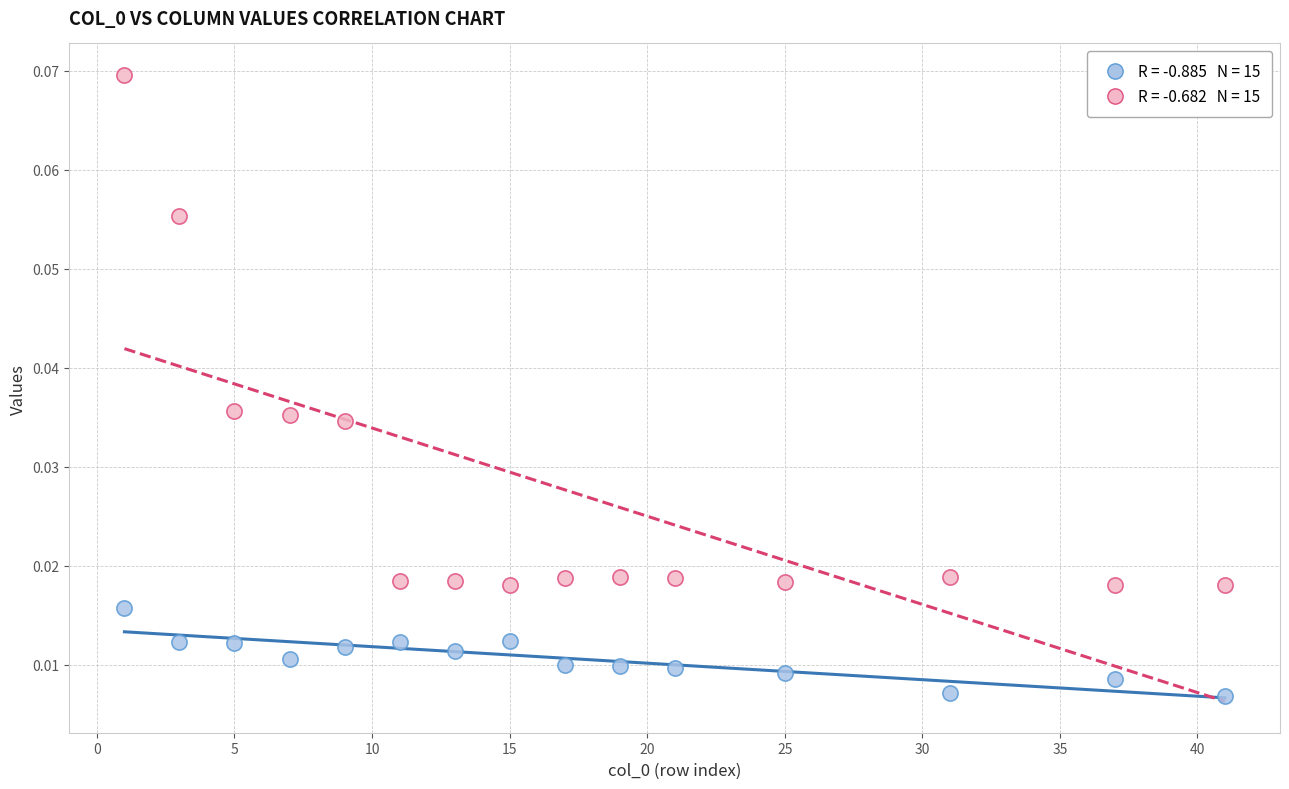

Across all data points, what is the range of X values (max minus min)?

40.0